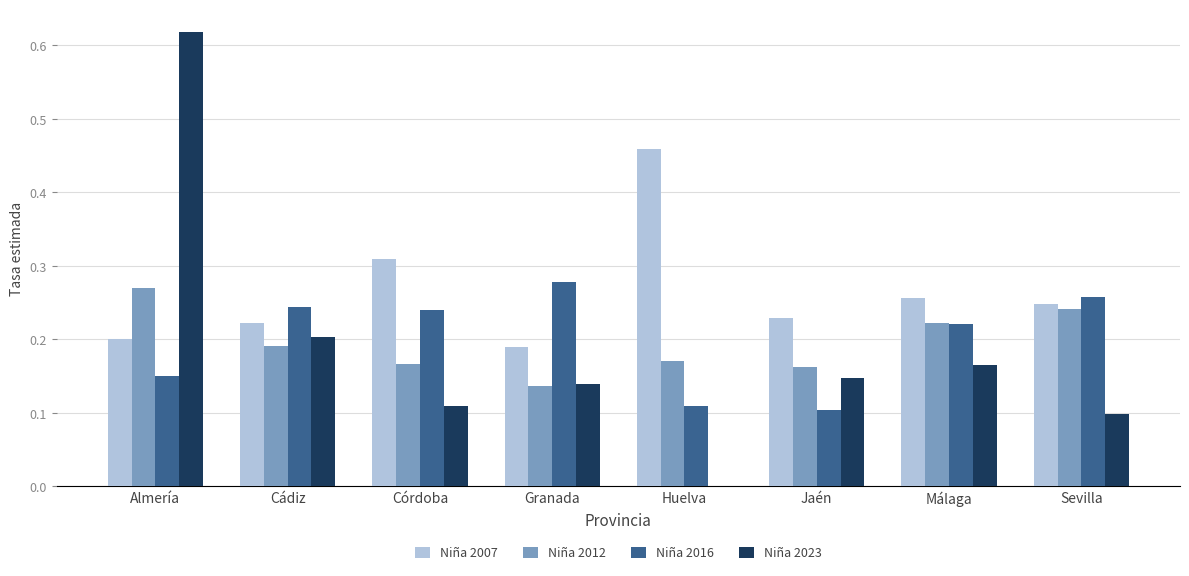

What is the total value across all series at Sevilla?

0.8